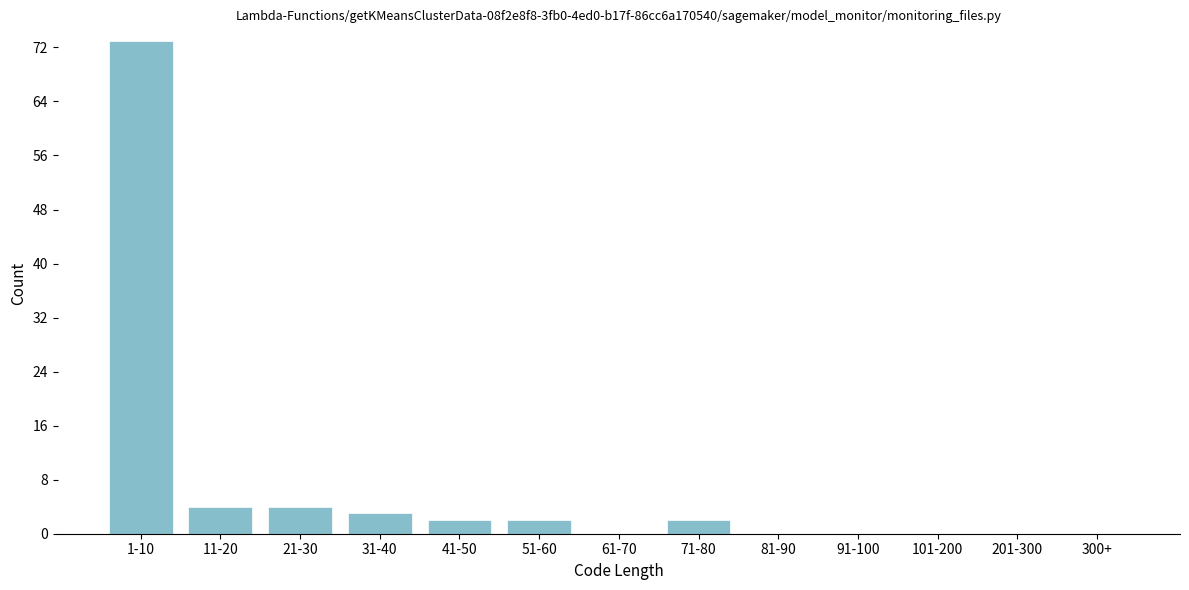

Reading right to left, list all the values displayed in this chart.

300+=0	201-300=0	101-200=0	91-100=0	81-90=0	71-80=2	61-70=0	51-60=2	41-50=2	31-40=3	21-30=4	11-20=4	1-10=73